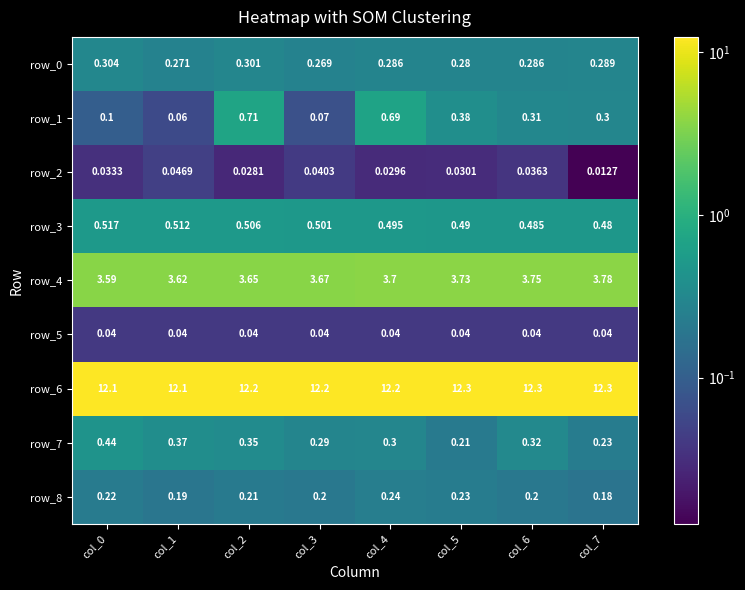

At which label is row_4 closest to 3?

col_0